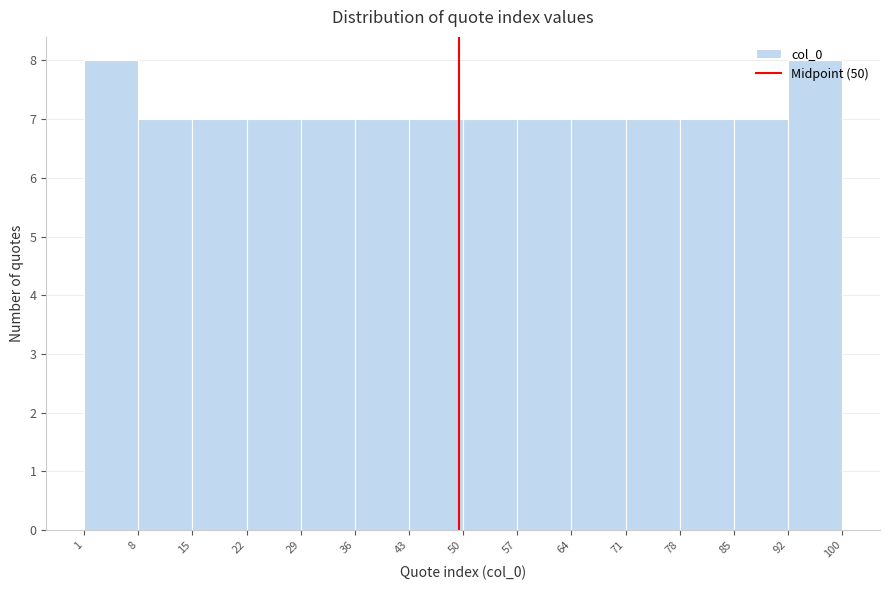

How tall is the bar that spans 22 to 29 on the x-axis? The values are not printed on the chart, so give them approximately, as read against the axis.

7